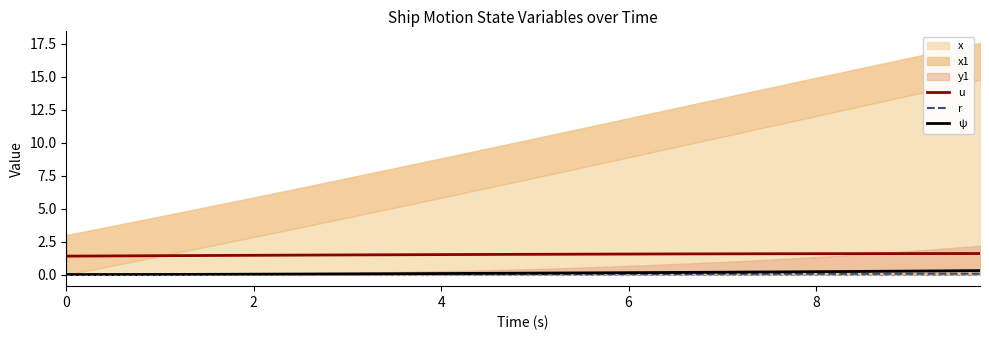

True or false: r and u cross at least once.

False